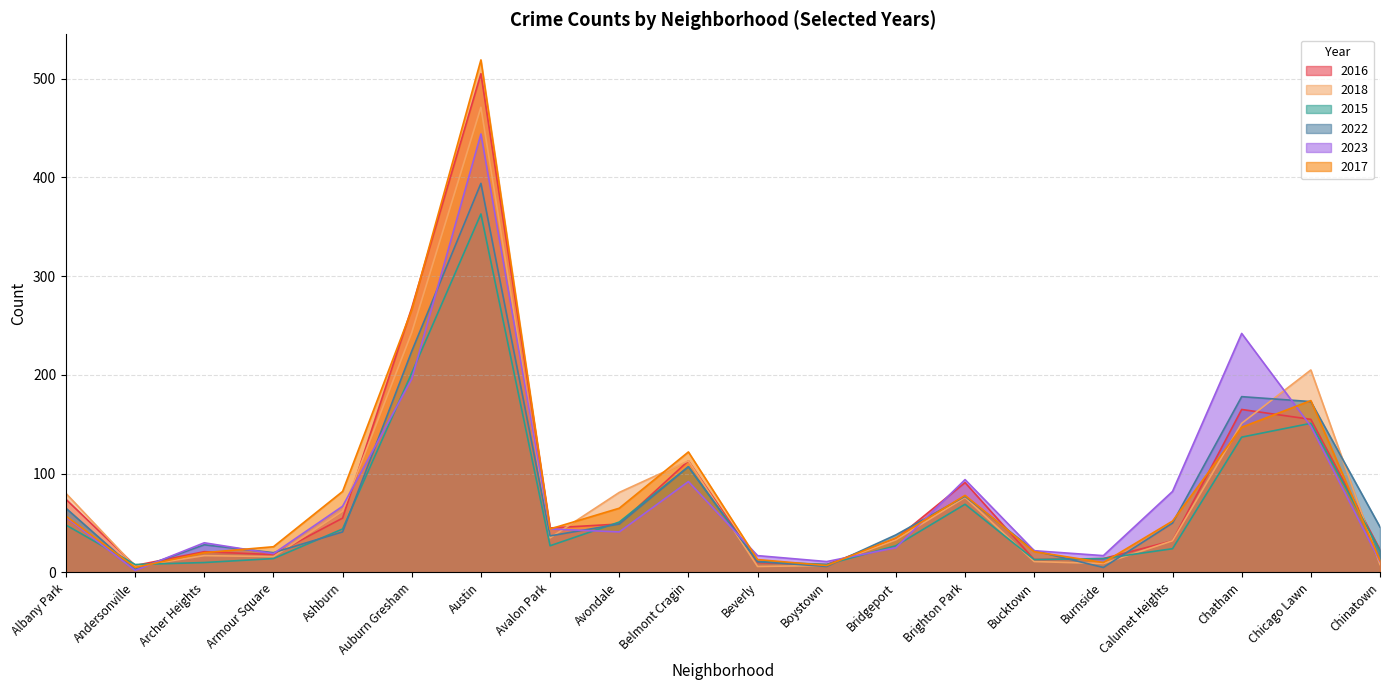

Which label corresponds to the largest value in the chart?

Austin